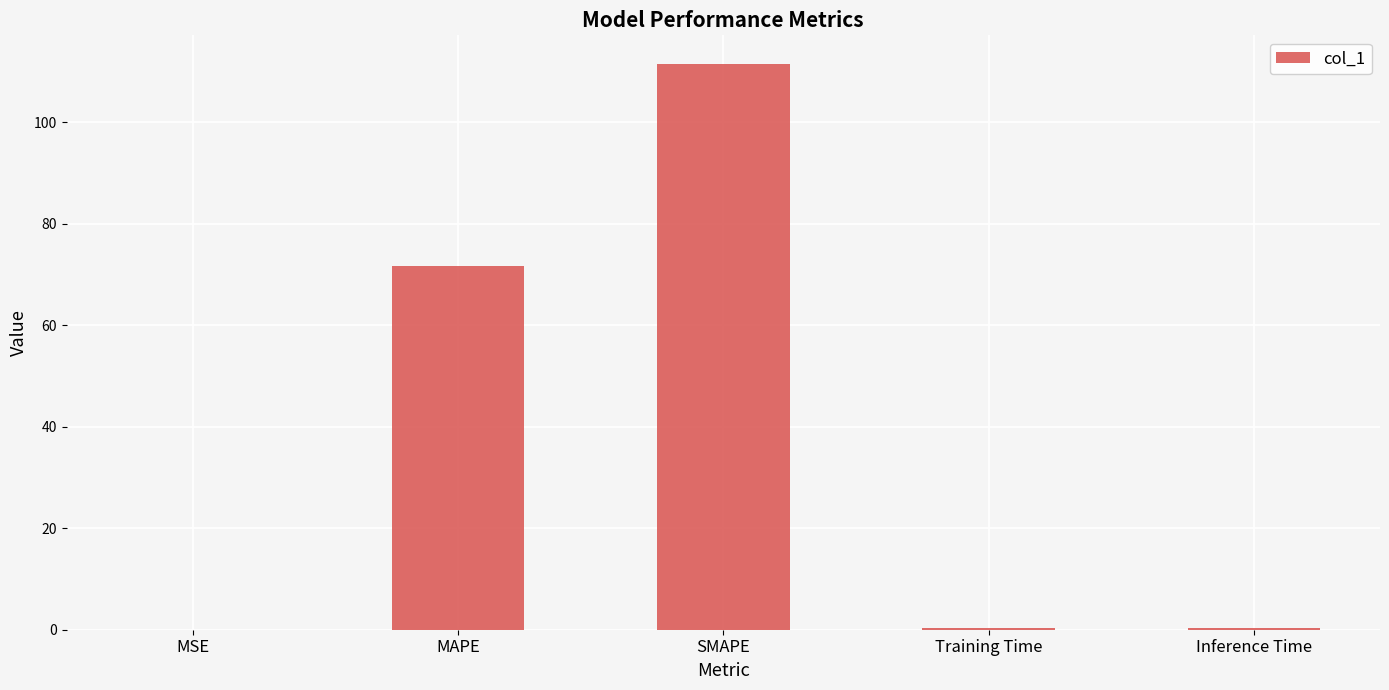

Where is the data nearest to the value 55?

MAPE